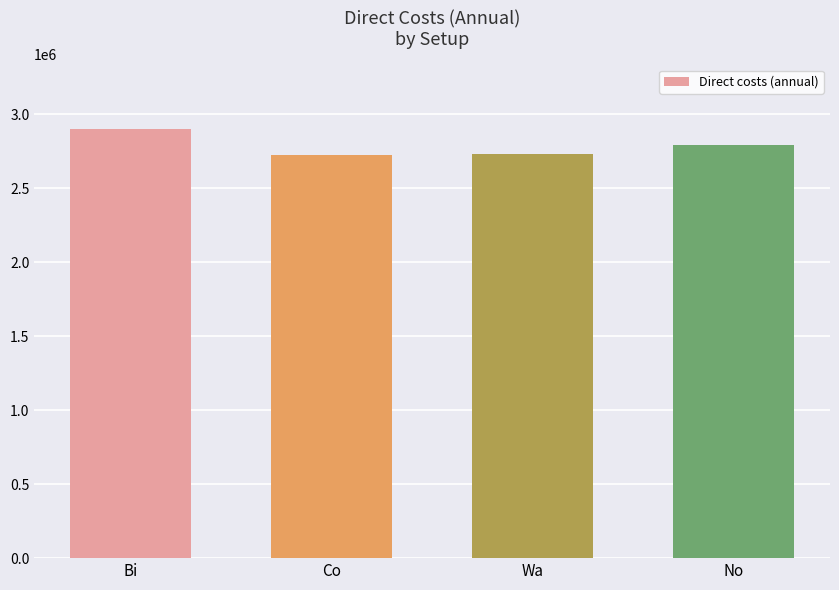

What is the approximate value at Bi?

2900744.2